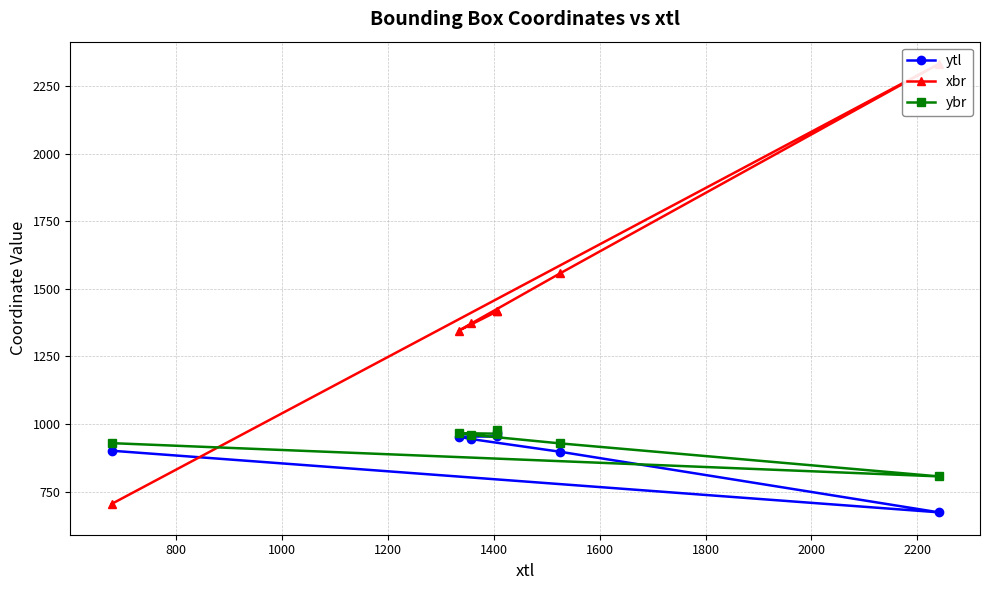

At how many categories does at least one series exceed 1437?

2